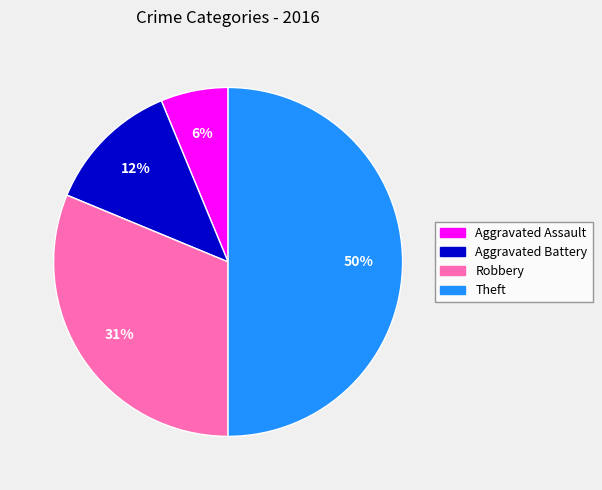

Does Aggravated Battery account for over 50% of the chart?

No